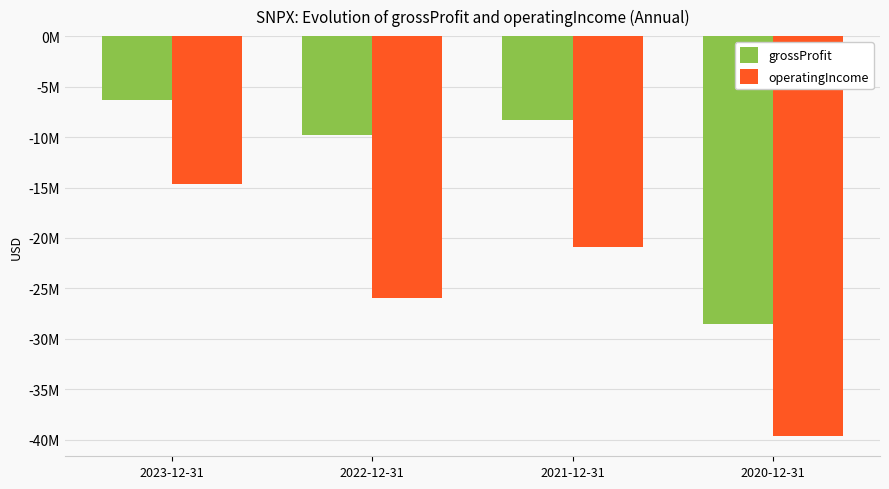

At which label does grossProfit first exceed -8281893?

2023-12-31